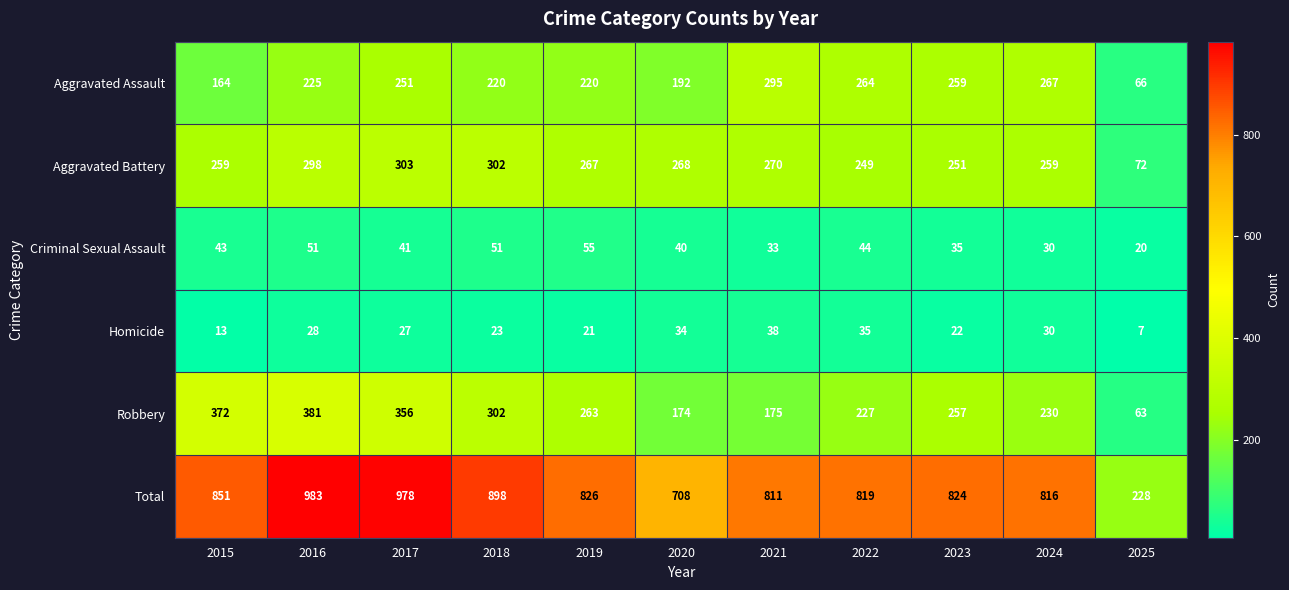

What is the difference between the second highest and second lowest values in the Criminal Sexual Assault series?

21